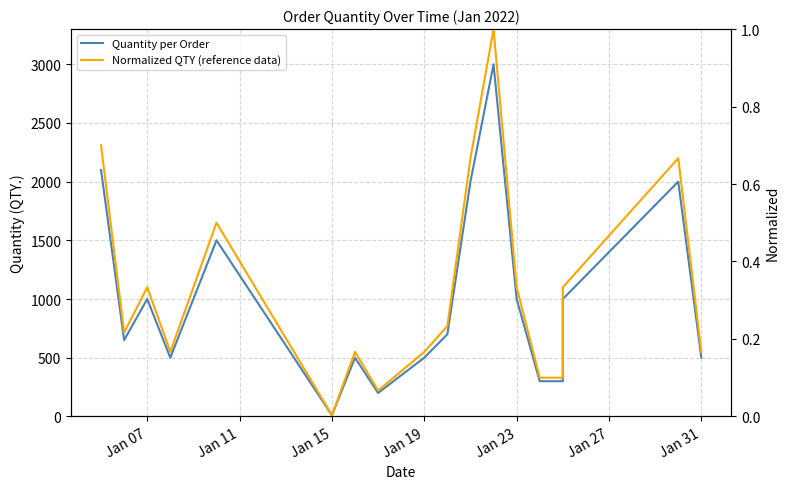

True or false: Normalized QTY (reference data) and Quantity per Order intersect in this chart.

False